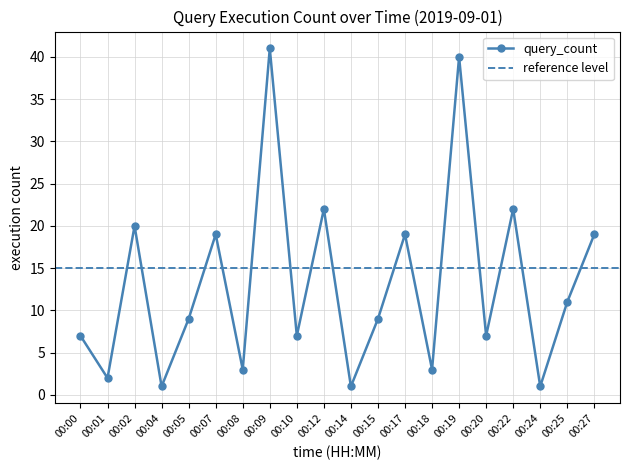

How many lines are shown in the chart?

1